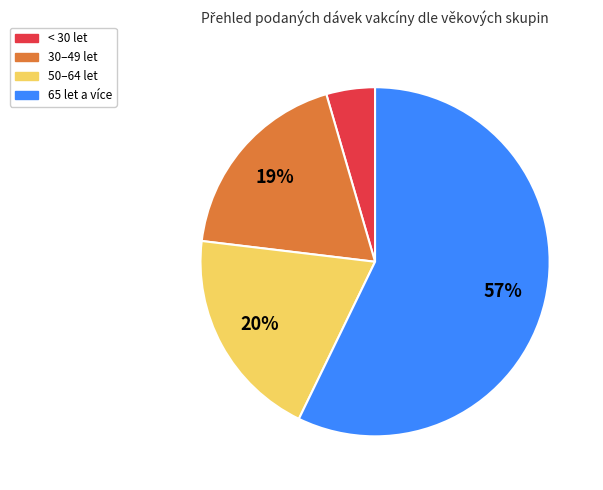

What is the ratio of the value at 65 let a více to the value at 50–64 let?

2.9